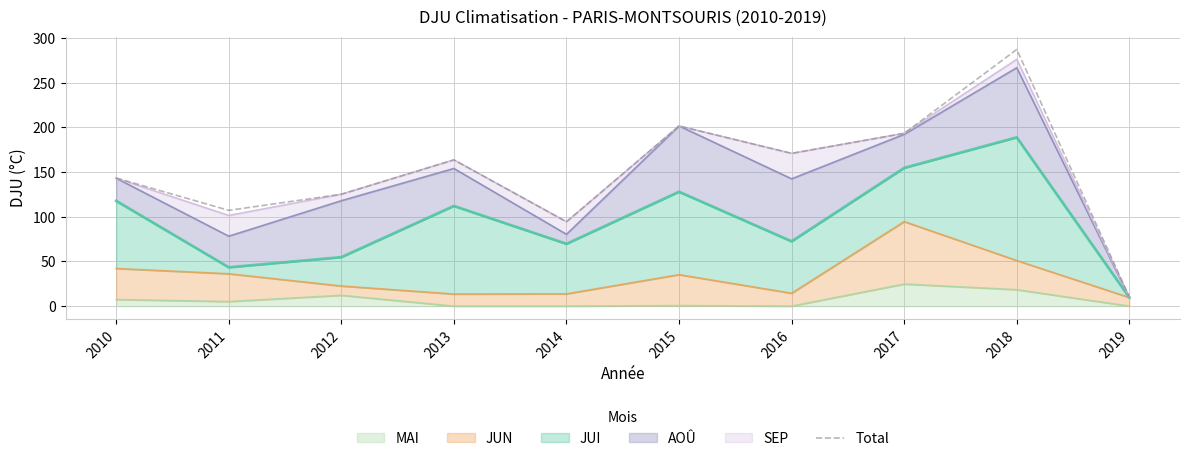

True or false: the data has more than 1 interior local peaks.

True